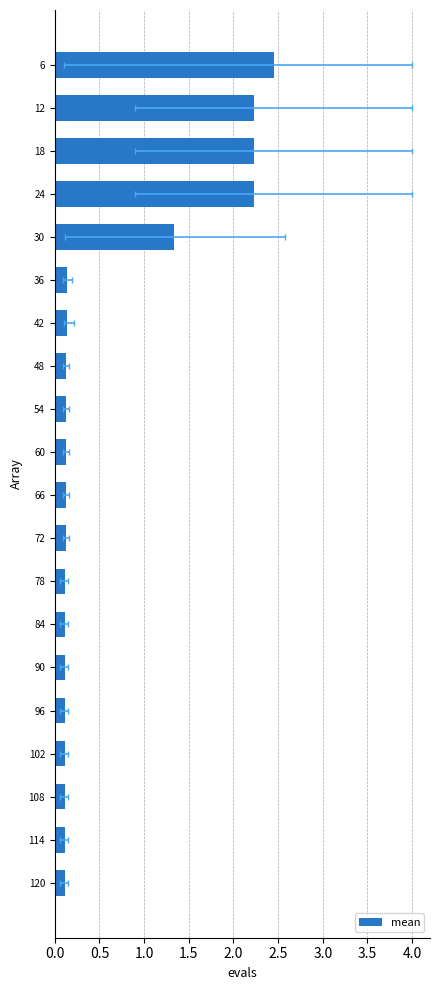

The value at 12 is 3.8. True or false?

False